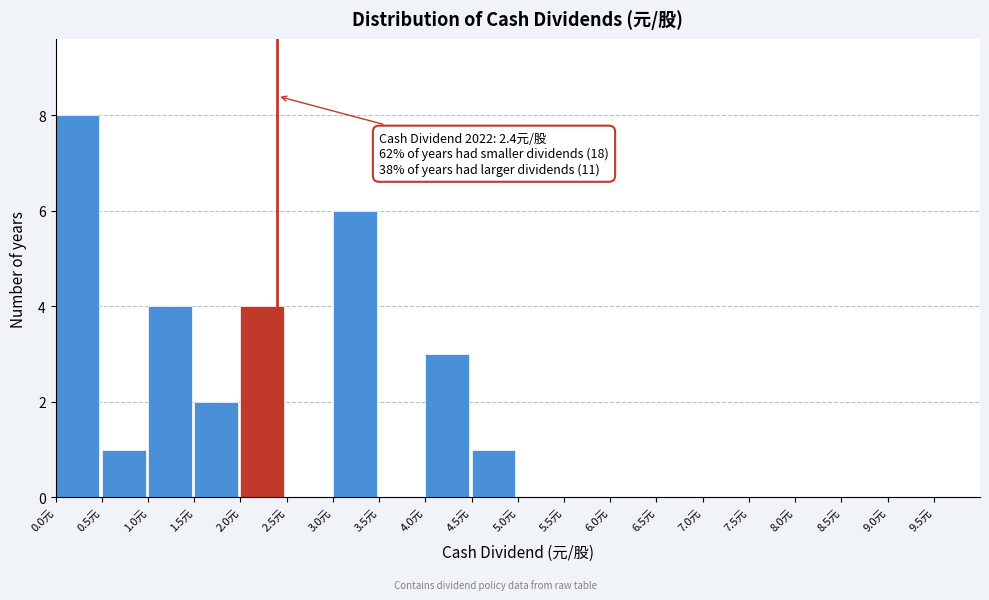

Which range on the x-axis has the tallest bar?

0.0 to 0.5